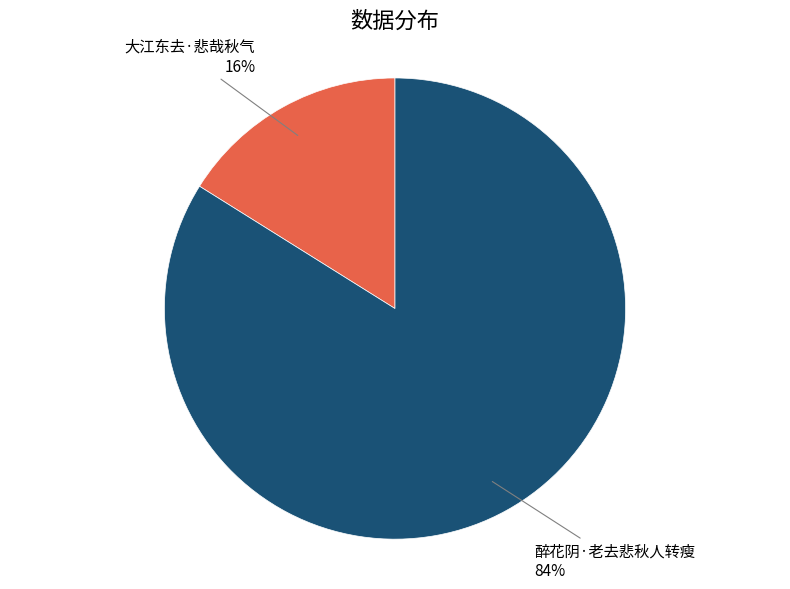

Does 大江东去·悲哉秋气 account for over 50% of the chart?

No